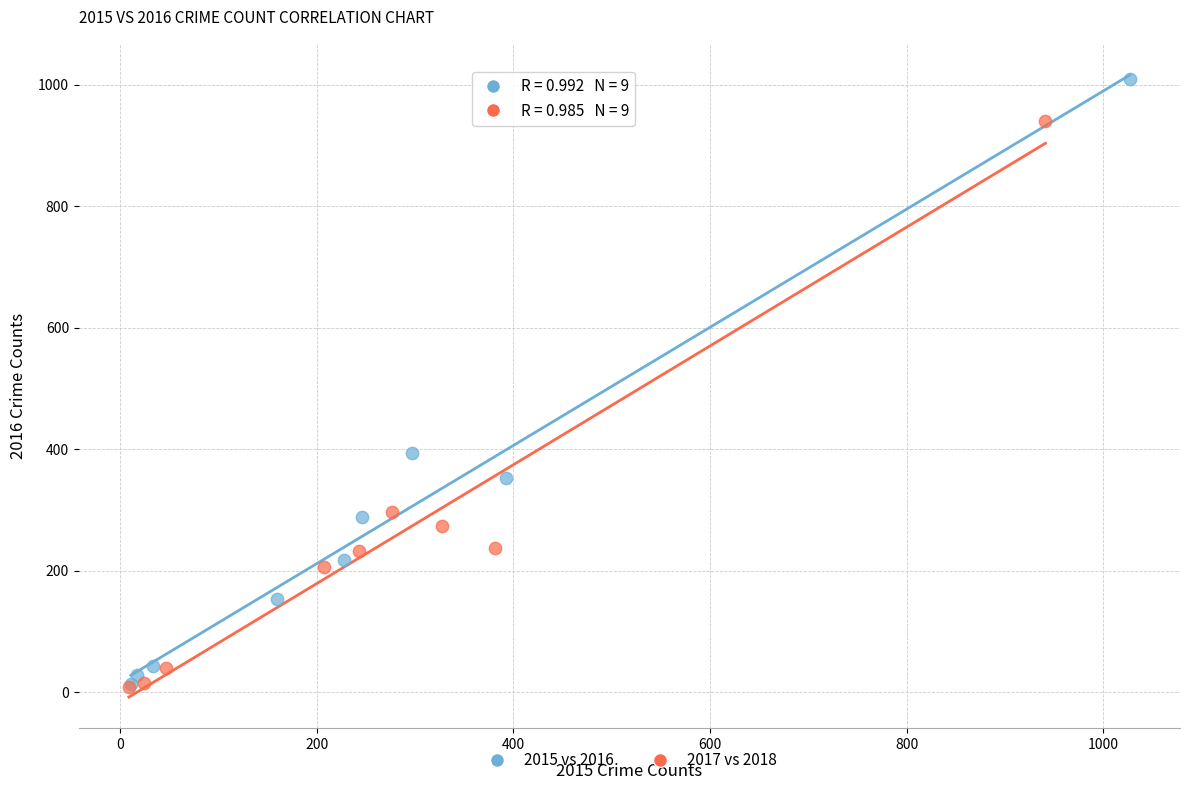

What are all the series names shown in the legend?

2015 vs 2016, 2017 vs 2018